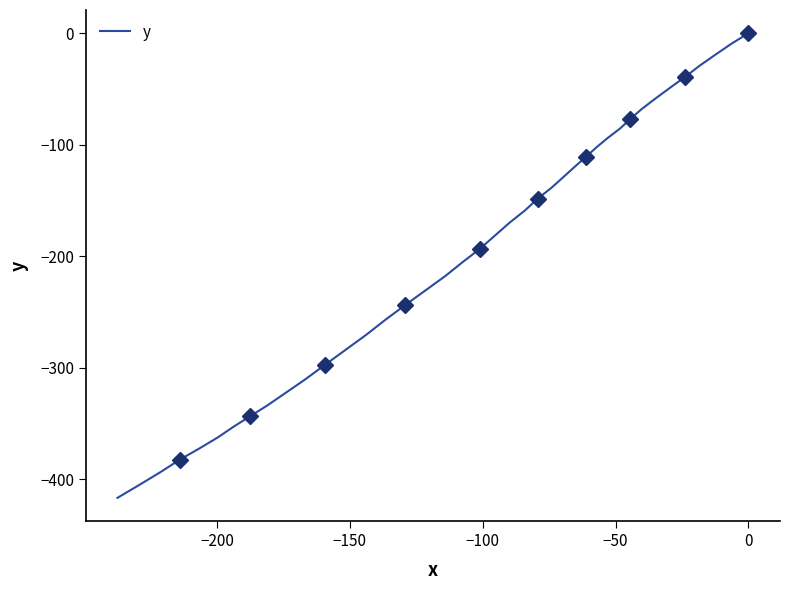

How many data points are above -181?

19